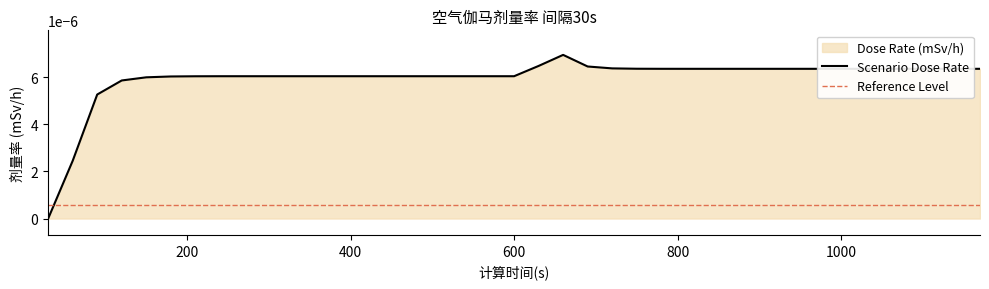

The value at 660 is 0.0. True or false?

False